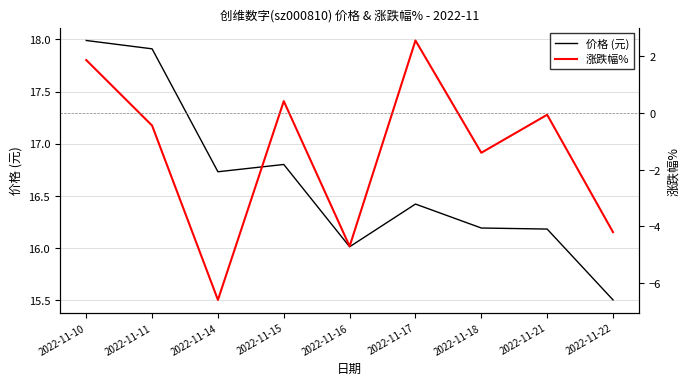

Does the chart display data point markers on the line(s)?

No